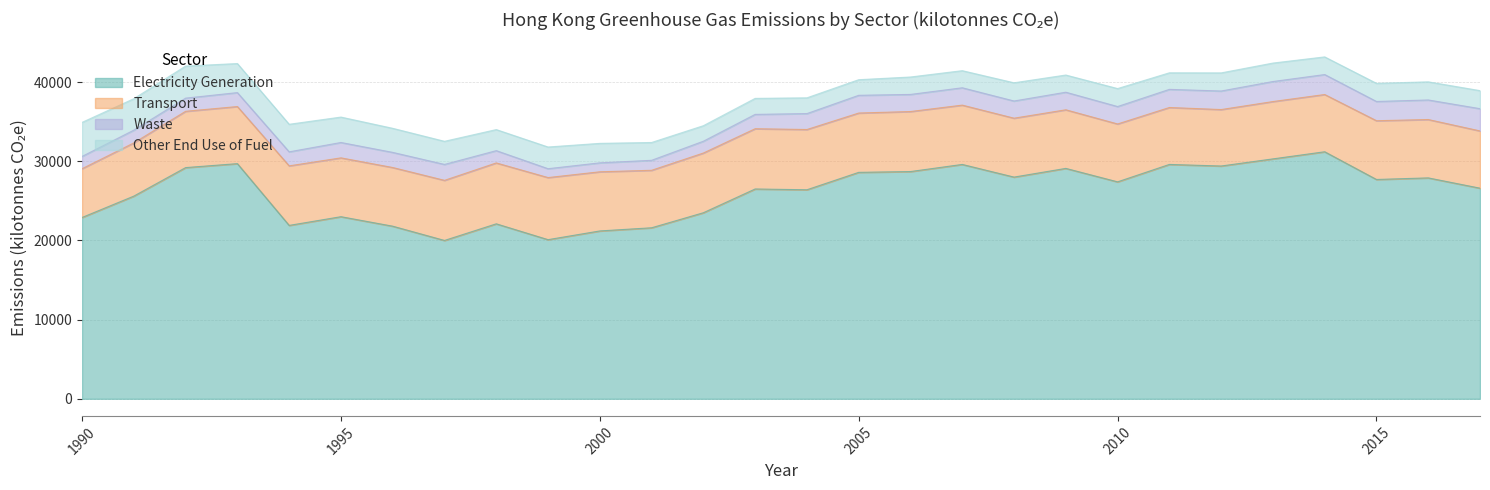

List the series in order of their peak value, highest first.

Electricity Generation, Transport, Other End Use of Fuel, Waste